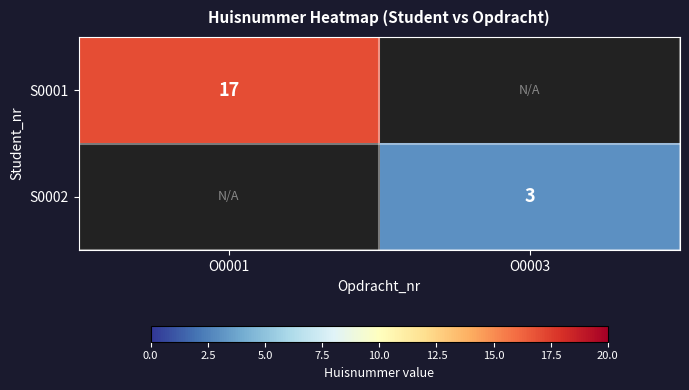

True or false: S0002 has a value of 2 at O0003.

False